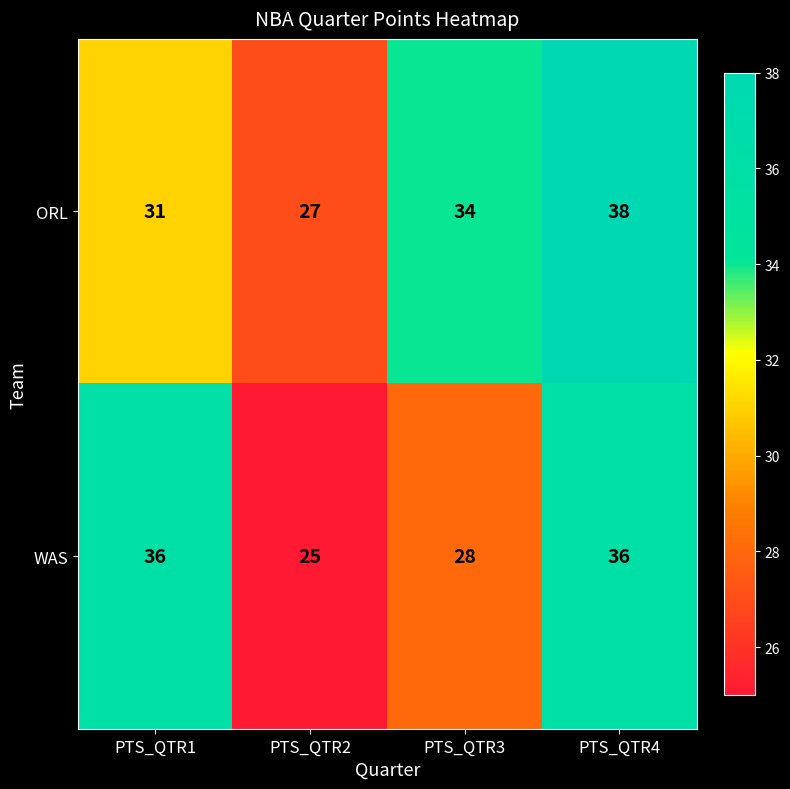

Reading left to right, transcribe all the data shown in this chart.

ORL: PTS_QTR1=31	PTS_QTR2=27	PTS_QTR3=34	PTS_QTR4=38
WAS: PTS_QTR1=36	PTS_QTR2=25	PTS_QTR3=28	PTS_QTR4=36